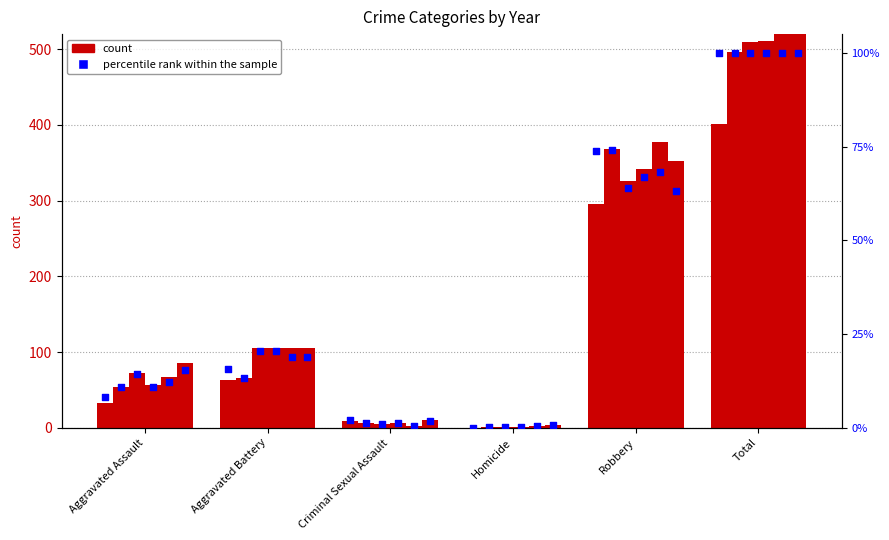

Approximately how many times larger is the value at Total compared to Aggravated Assault?

12.2